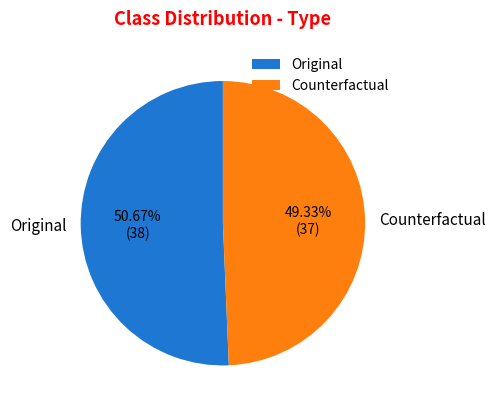

The Original slice represents 59% of the pie. True or false?

False